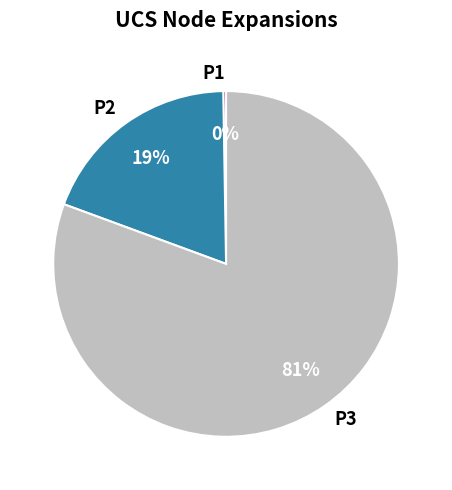

Is it true that P3 is 92% of the pie?

False